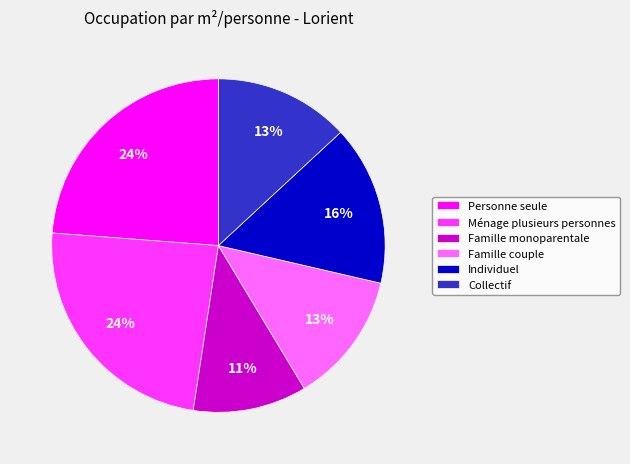

The Individuel slice represents 16% of the pie. True or false?

True